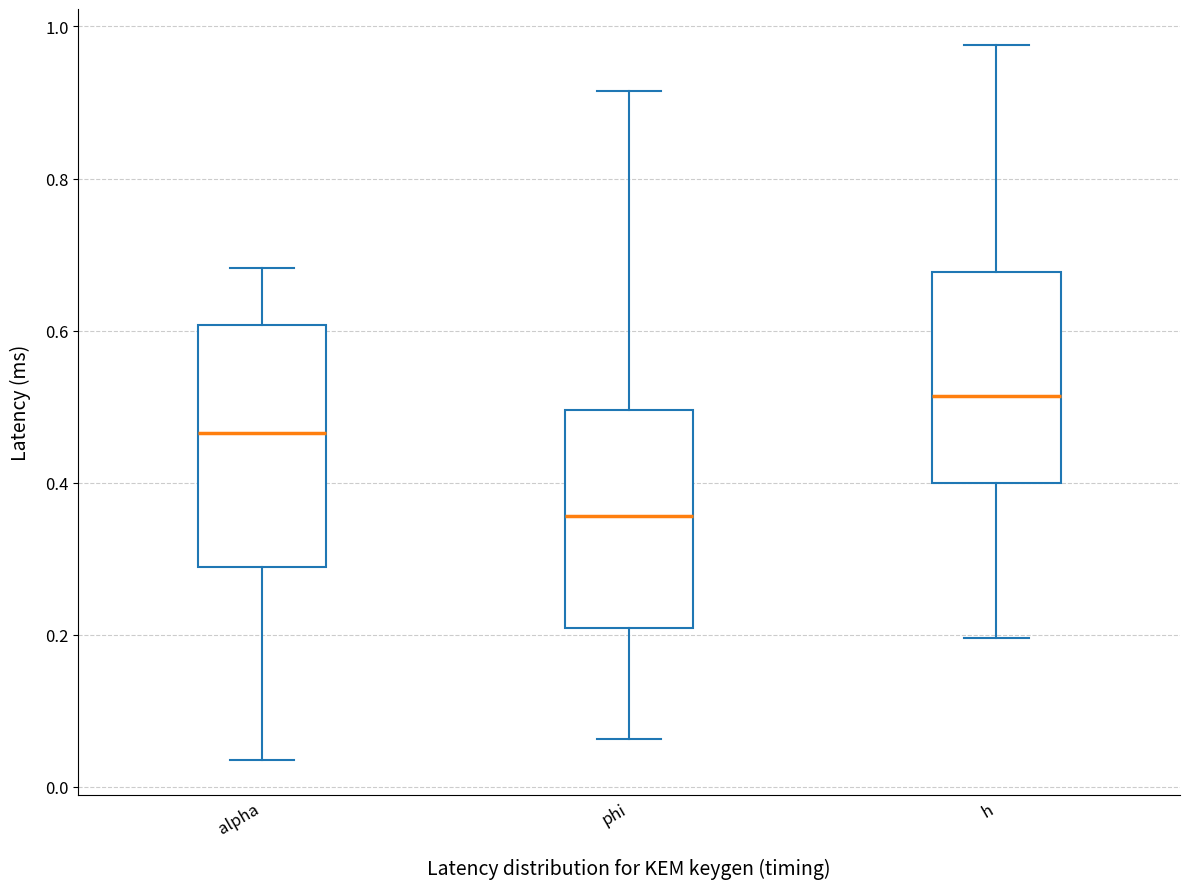

Reading left to right, transcribe this box plot: for each box, give where its median line is, the range the box spans, and where its two whiskers end, as read against the y-axis. The values are not printed on the chart, so give them approximately, as read against the axis.

alpha: median 0.46, box 0.28 to 0.60, whiskers 0.04 to 0.68
phi: median 0.36, box 0.20 to 0.50, whiskers 0.06 to 0.92
h: median 0.52, box 0.40 to 0.68, whiskers 0.20 to 0.98